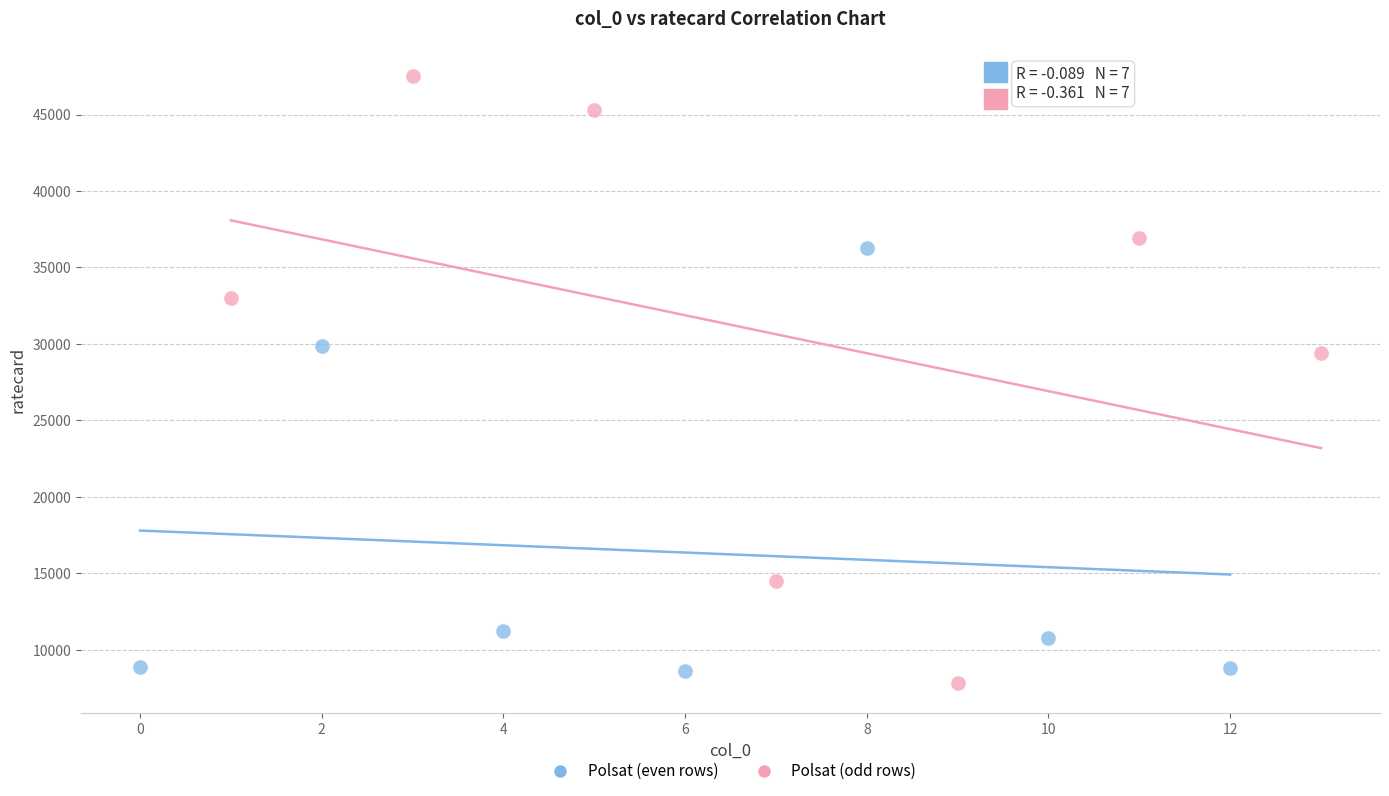

Which series contains the highest Y value?

Polsat (odd rows)